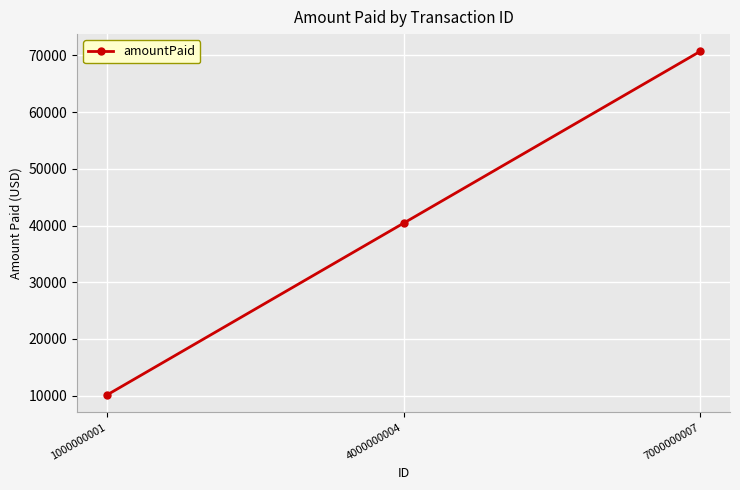

The value at 1000000001 is 10101. True or false?

True